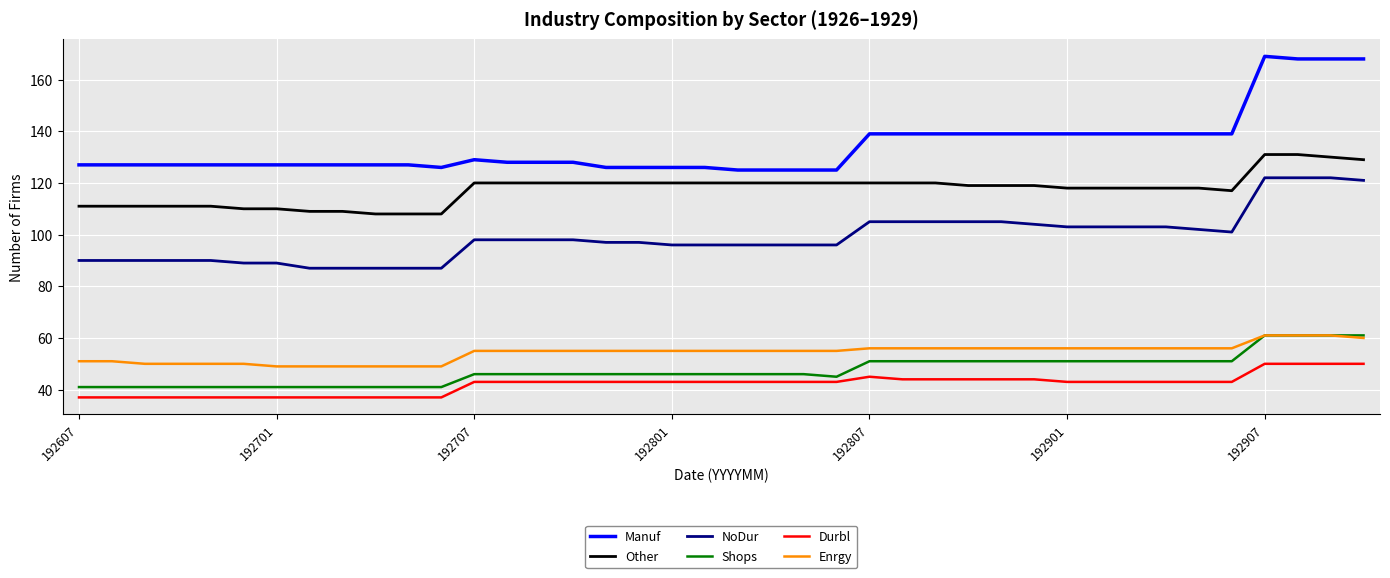

Which series has the largest range (max minus min)?

Manuf